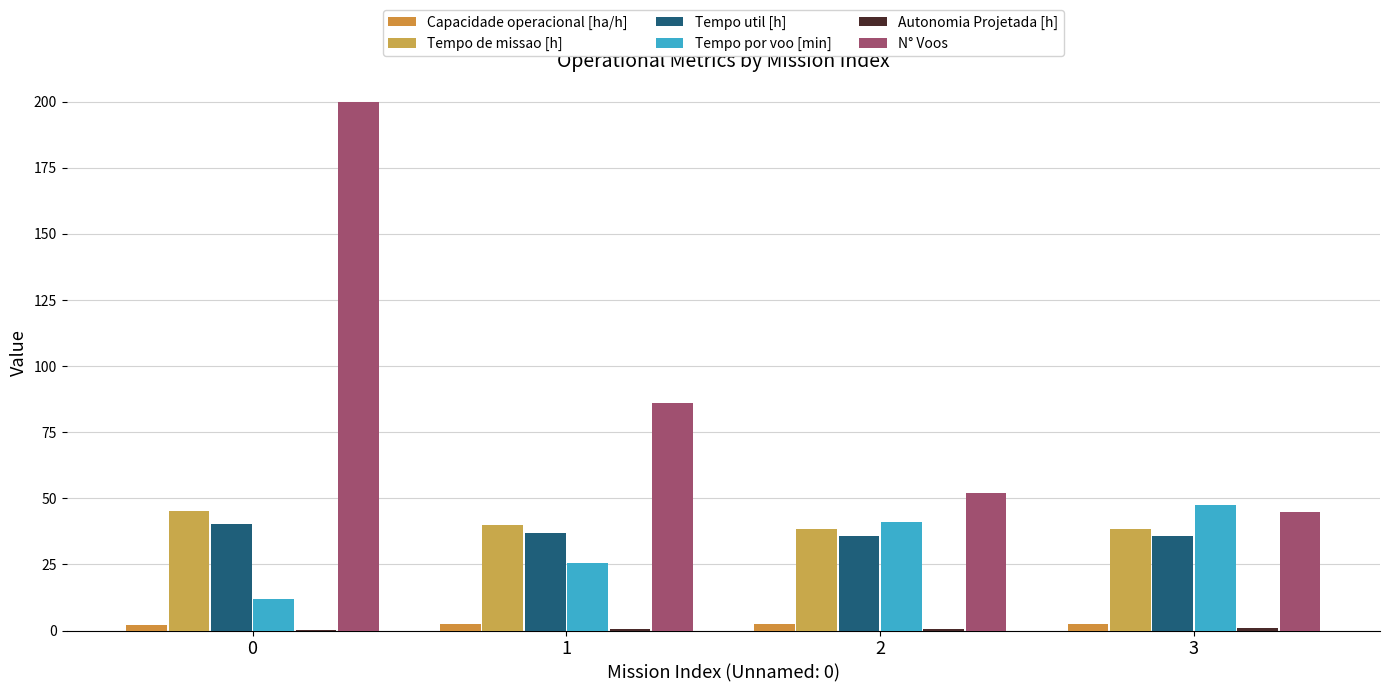

What is the difference between the highest and lowest values at 3?

46.7